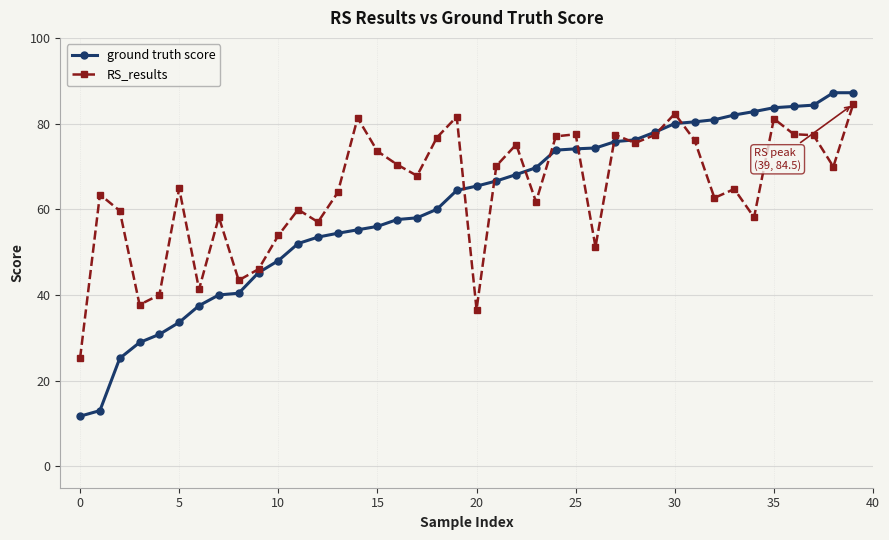

True or false: RS_results and ground truth score cross at least once.

True